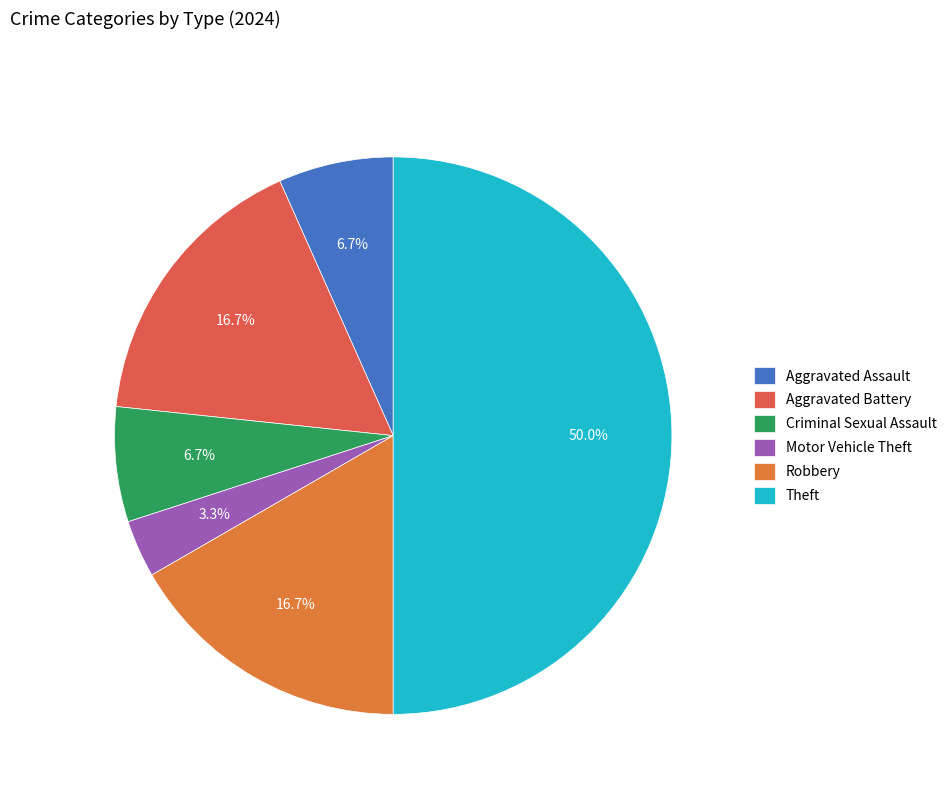

Rank the categories by value from lowest to highest.

Motor Vehicle Theft, Aggravated Assault, Criminal Sexual Assault, Aggravated Battery, Robbery, Theft